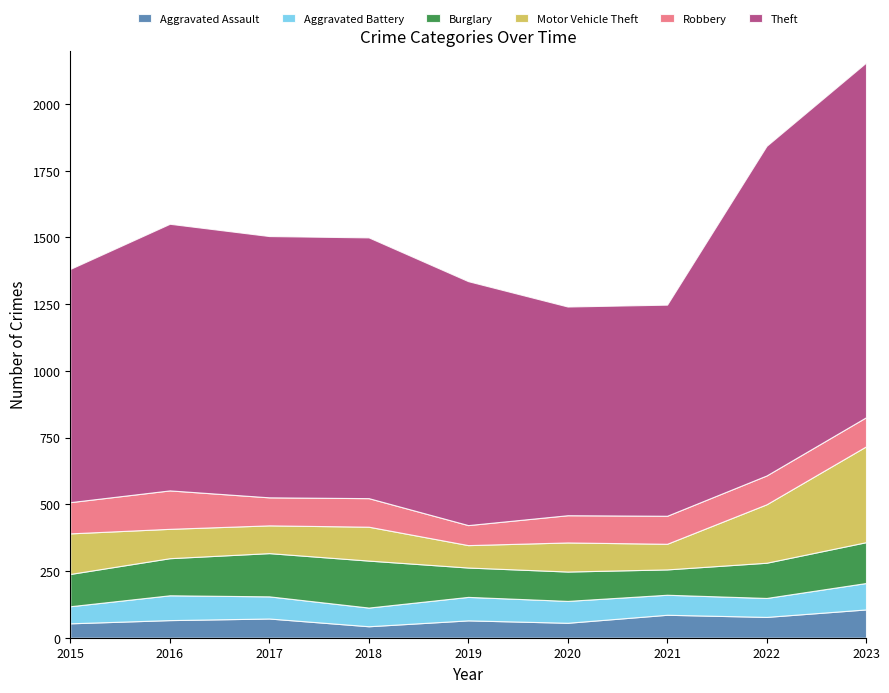

True or false: Aggravated Assault and Robbery cross at least once.

False